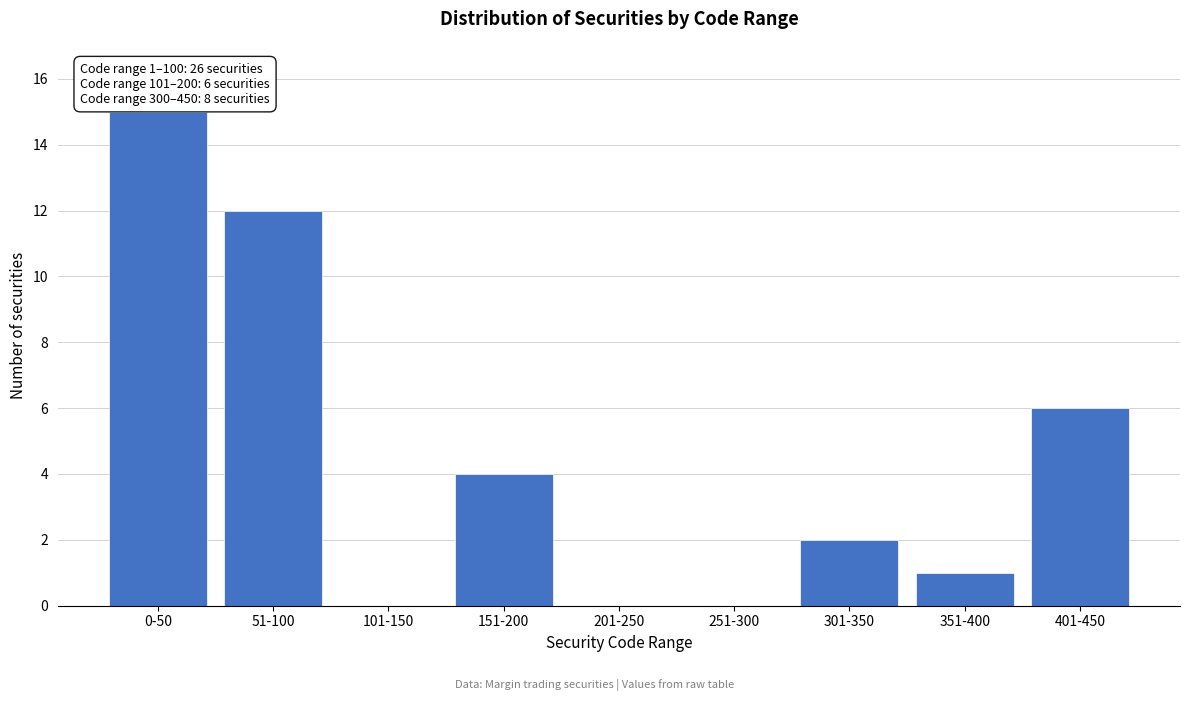

Reading left to right, list all the values displayed in this chart.

0-50=15	51-100=12	101-150=0	151-200=4	201-250=0	251-300=0	301-350=2	351-400=1	401-450=6